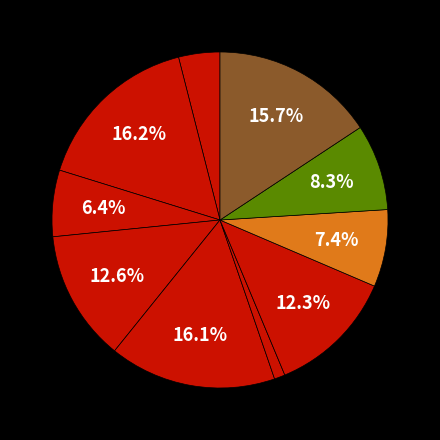

How many segments does this pie chart have?

10